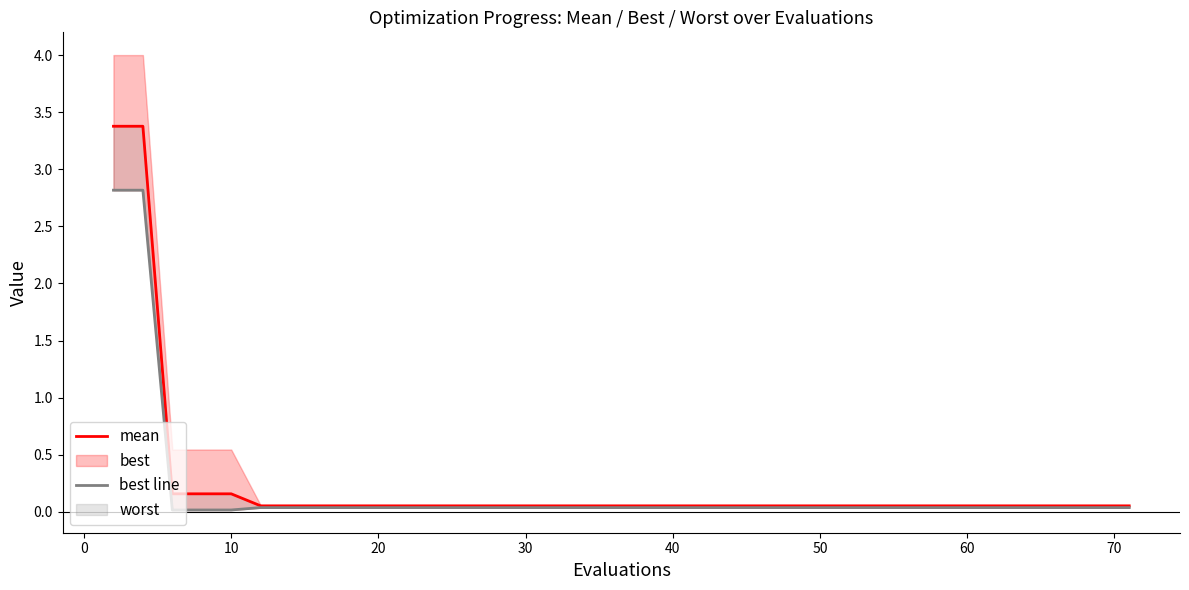

Reading left to right, extract all data points from this chart.

mean: 3.4	3.4	0.2	0.2	0.2	0.1	0.1	0.1	0.1	0.1	0.1	0.1	0.1	0.1	0.1	0.1	0.1	0.1	0.1	0.1	0.1	0.1	0.1	0.1	0.1	0.1	0.1	0.1	0.1	0.1	0.1	0.1	0.1	0.1	0.1	0.1	0.1	0.1	0.1	0.1
best line: 2.8	2.8	0.0	0.0	0.0	0.0	0.0	0.0	0.0	0.0	0.0	0.0	0.0	0.0	0.0	0.0	0.0	0.0	0.0	0.0	0.0	0.0	0.0	0.0	0.0	0.0	0.0	0.0	0.0	0.0	0.0	0.0	0.0	0.0	0.0	0.0	0.0	0.0	0.0	0.0